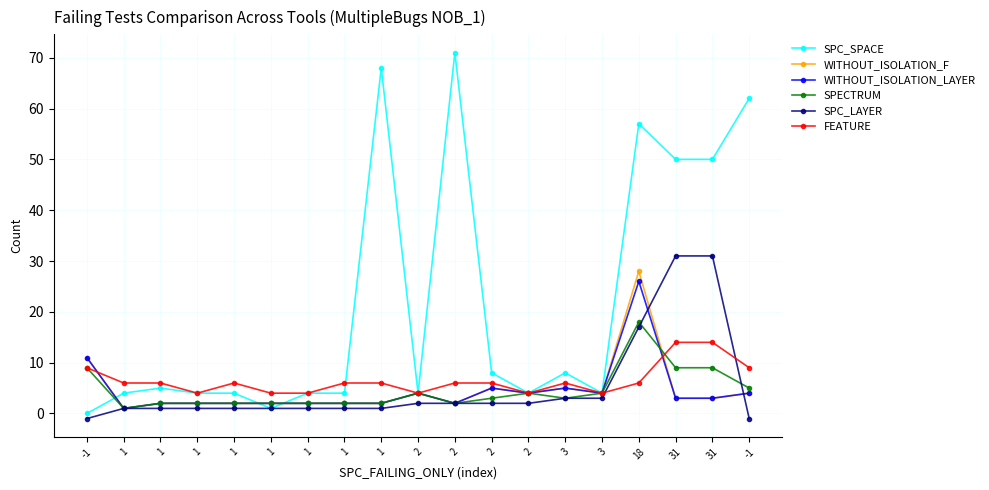

How many lines are shown in the chart?

6